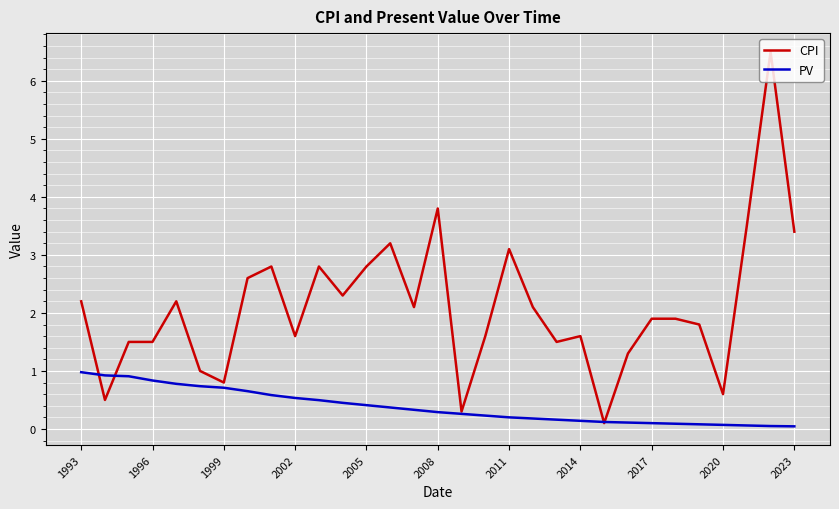

List the series in order of their overall mean, lowest first.

PV, CPI